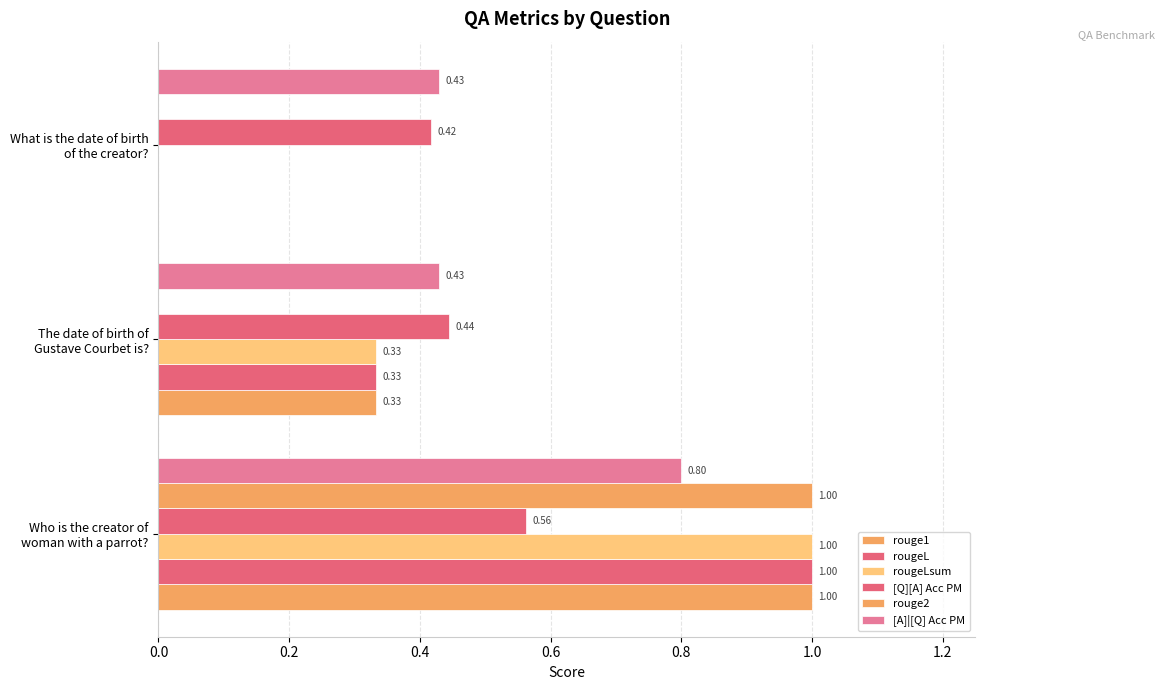

How many rougeLsum values are between 0 and 1?

3